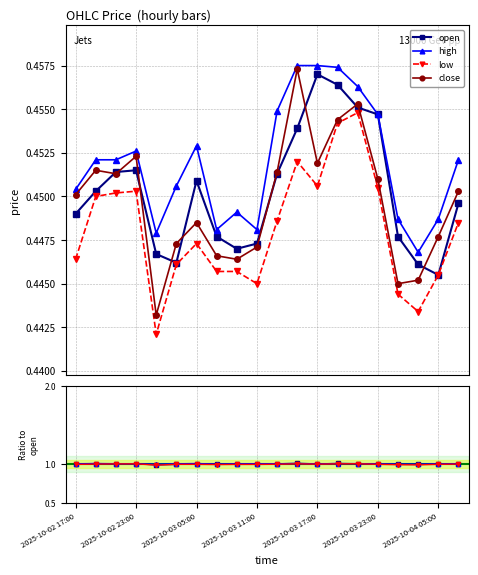

Is the value of close at 19 greater than the value of open at 2025-10-03 17:00?

No